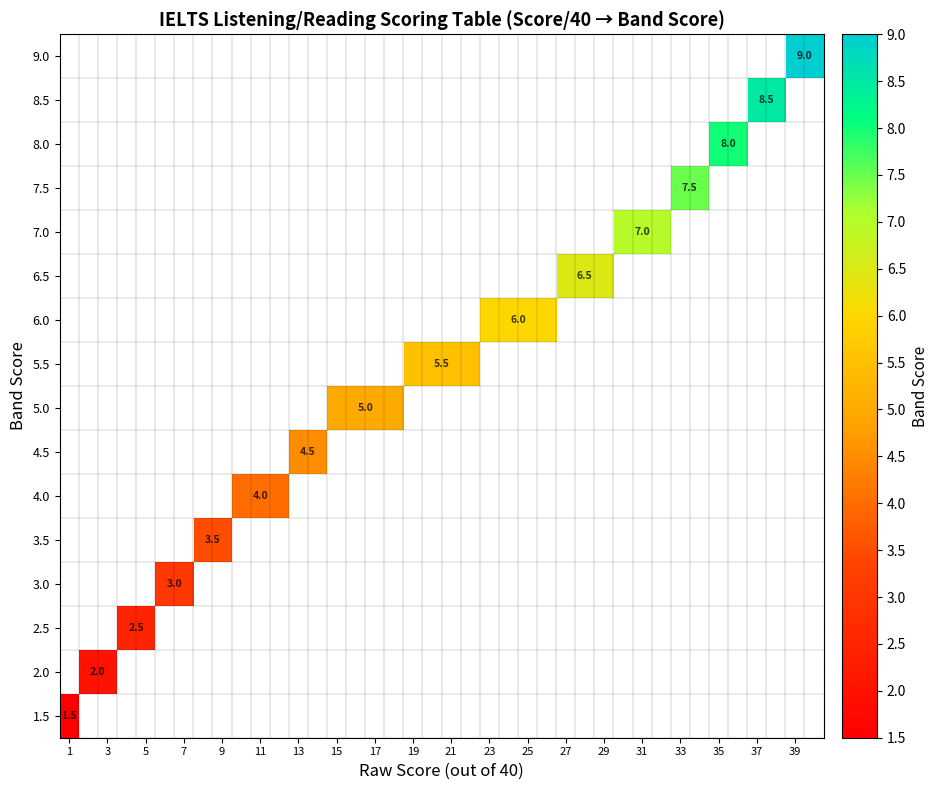

How many values in 3.5 are above zero?

2